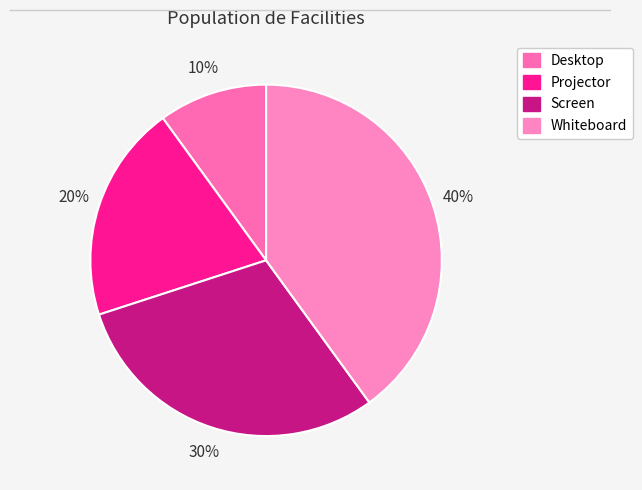

What is the largest slice in the pie chart?

Whiteboard